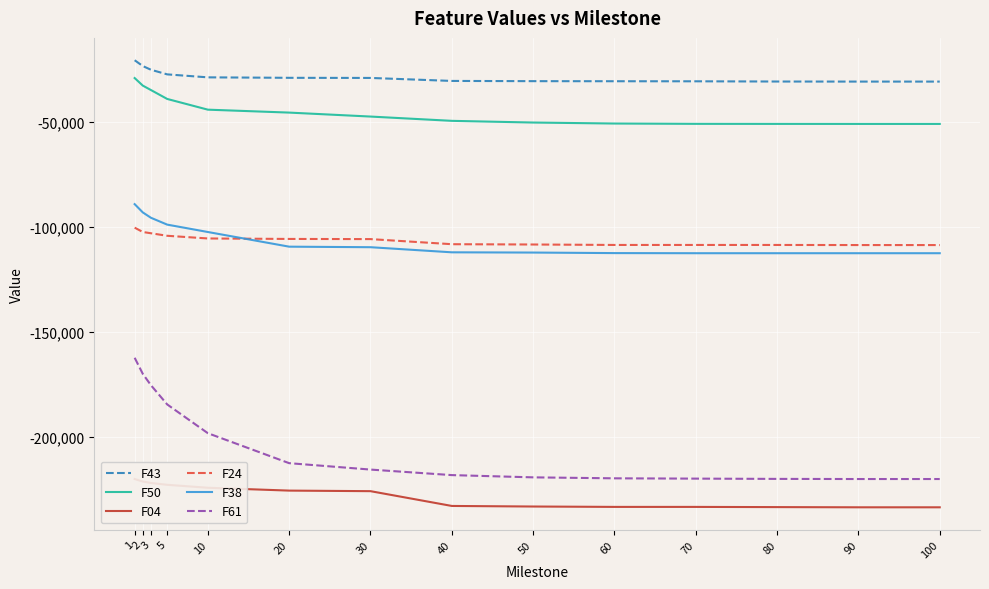

Which category has the lowest value in the F38 series?

70